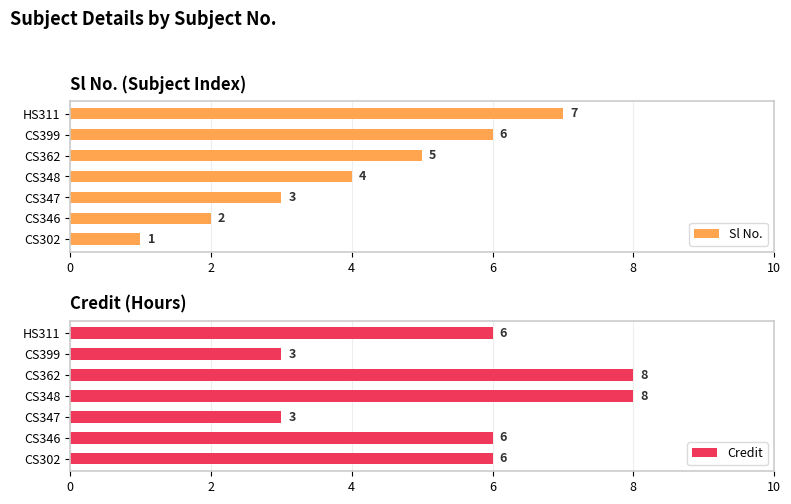

Reading left to right, transcribe all the data shown in this chart.

Sl No.: 1	2	3	4	5	6	7
Credit: 6	6	3	8	8	3	6